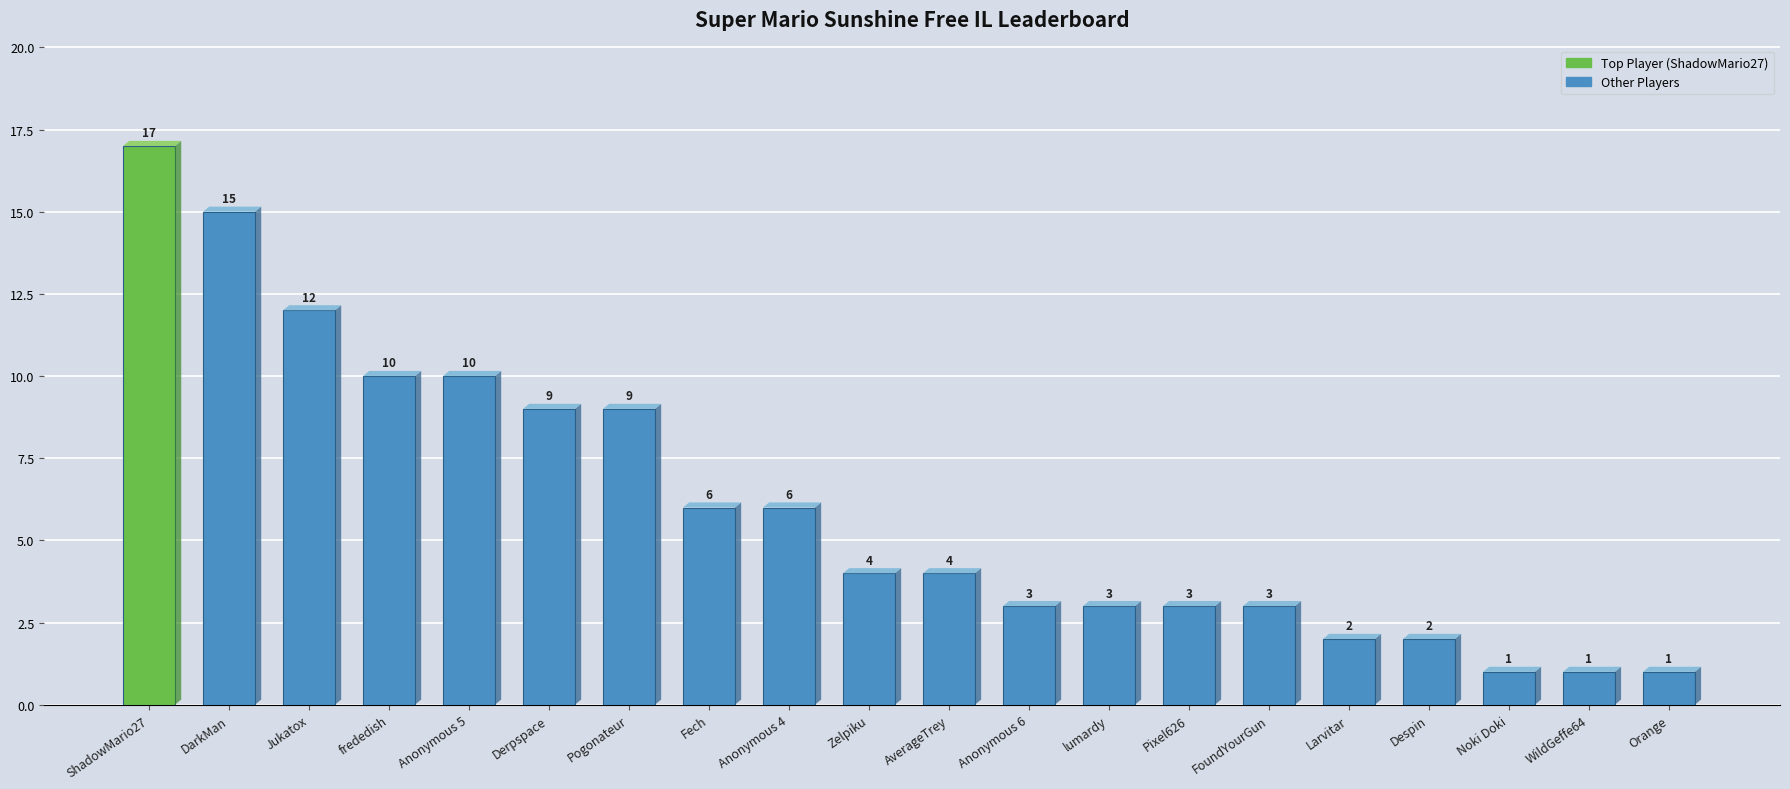

What is the change in value from lumardy to Larvitar?

-1